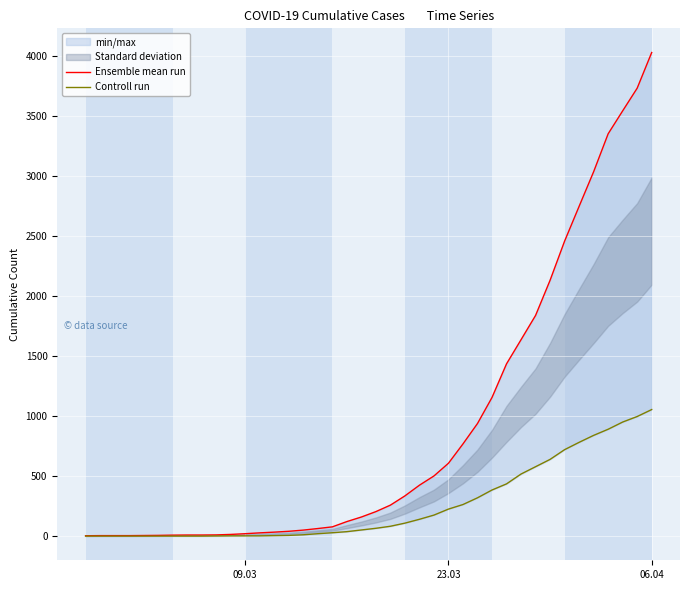

Which series has the largest total across all categories?

Ensemble mean run